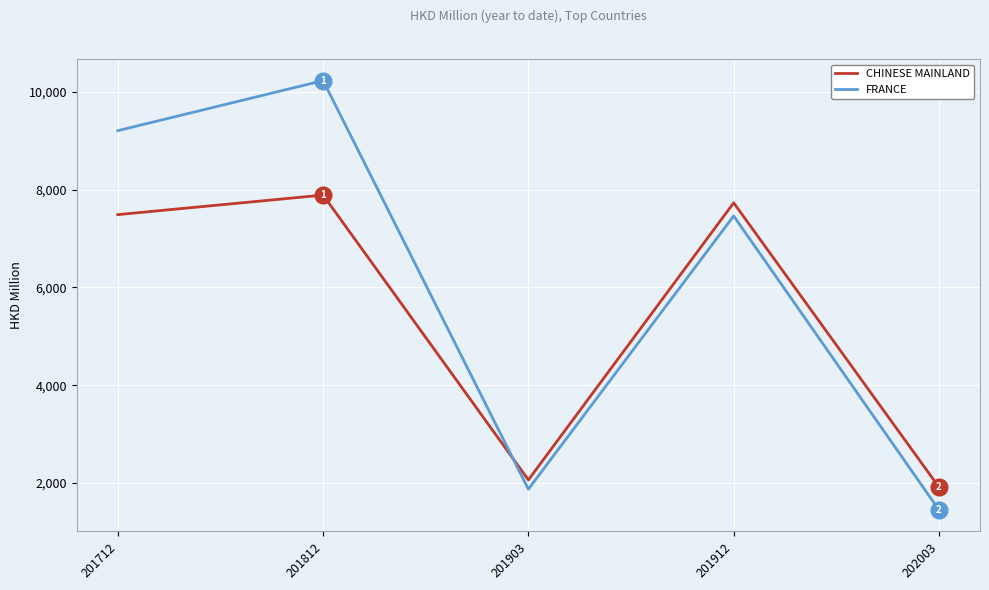

True or false: FRANCE and CHINESE MAINLAND cross at least once.

True